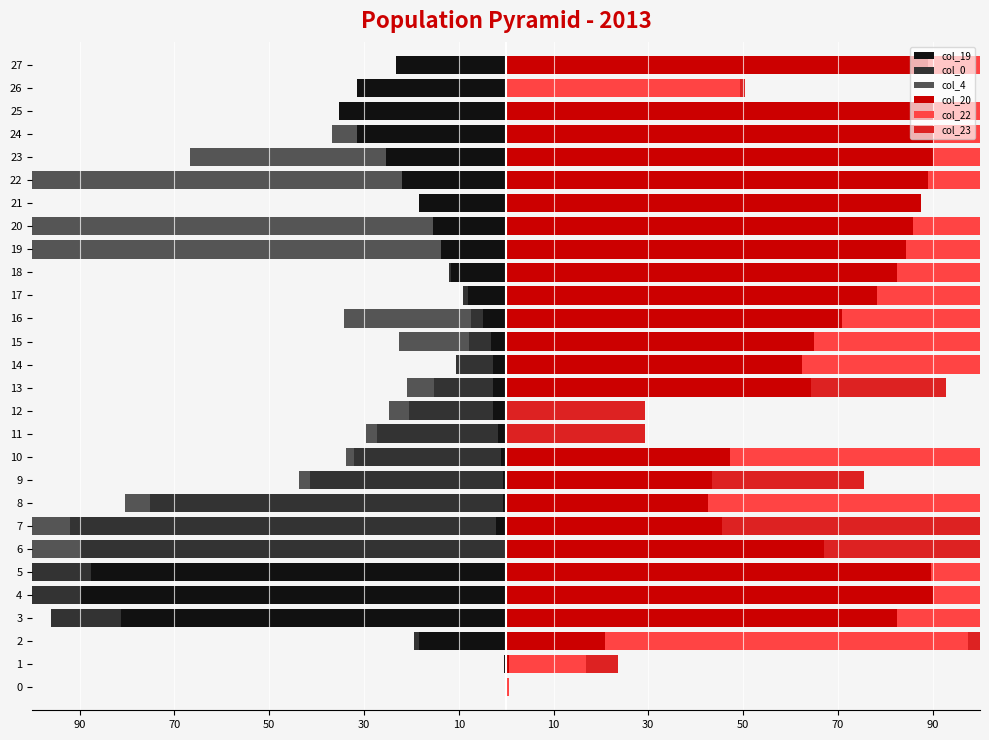

What is the value of the col_23 bar at the 15th from the left?

26.8